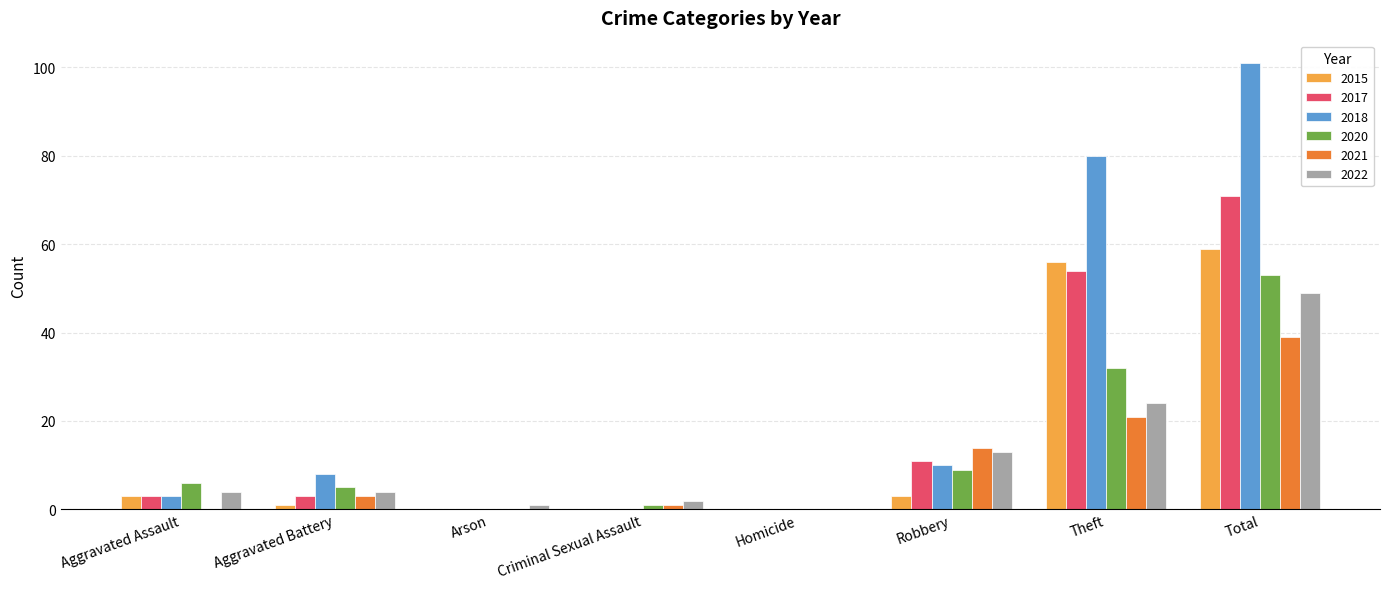

How many groups of bars are there?

8